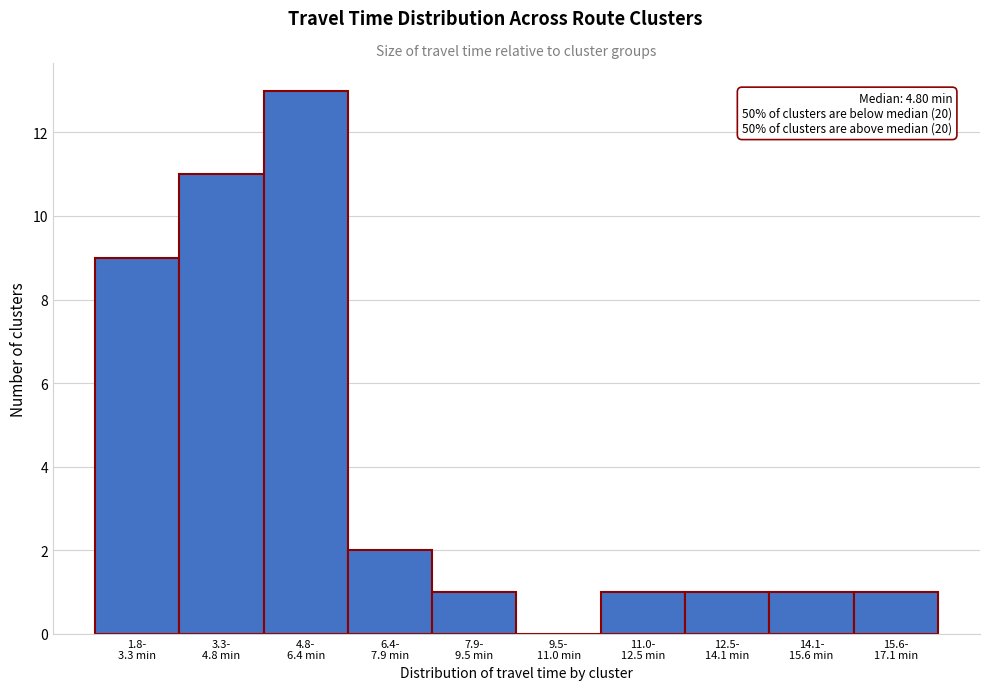

What is the greatest value displayed?

13